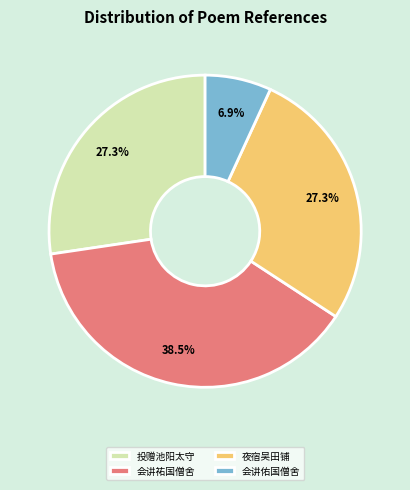

To the nearest percent, what is the difference between the largest and smallest slice percentages?

32%